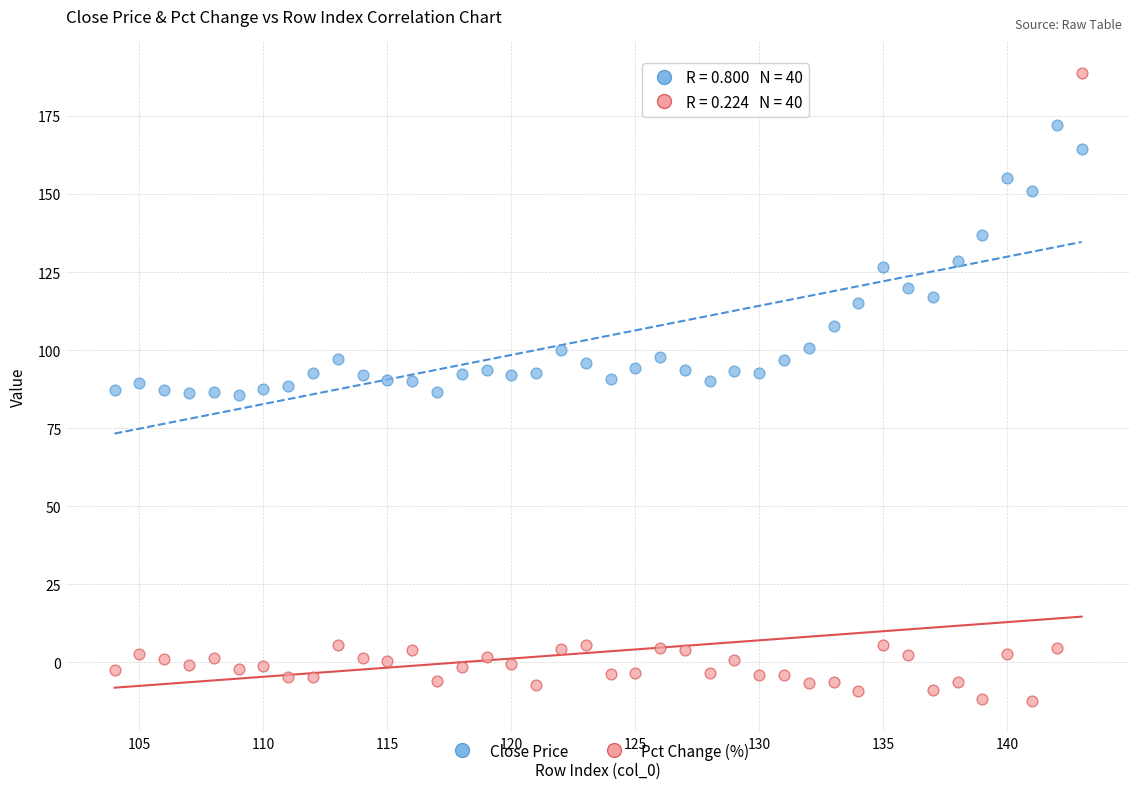

Which series reaches the minimum Y coordinate?

Pct Change (%)